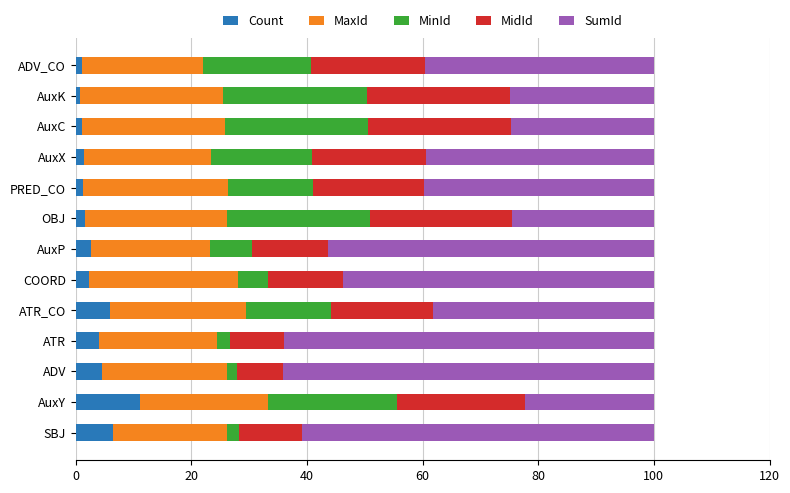

What are all the series names shown in the legend?

Count, MaxId, MinId, MidId, SumId